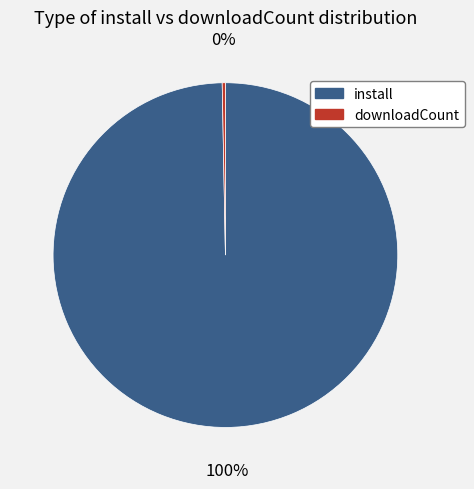

Does install represent more than half of the total?

Yes